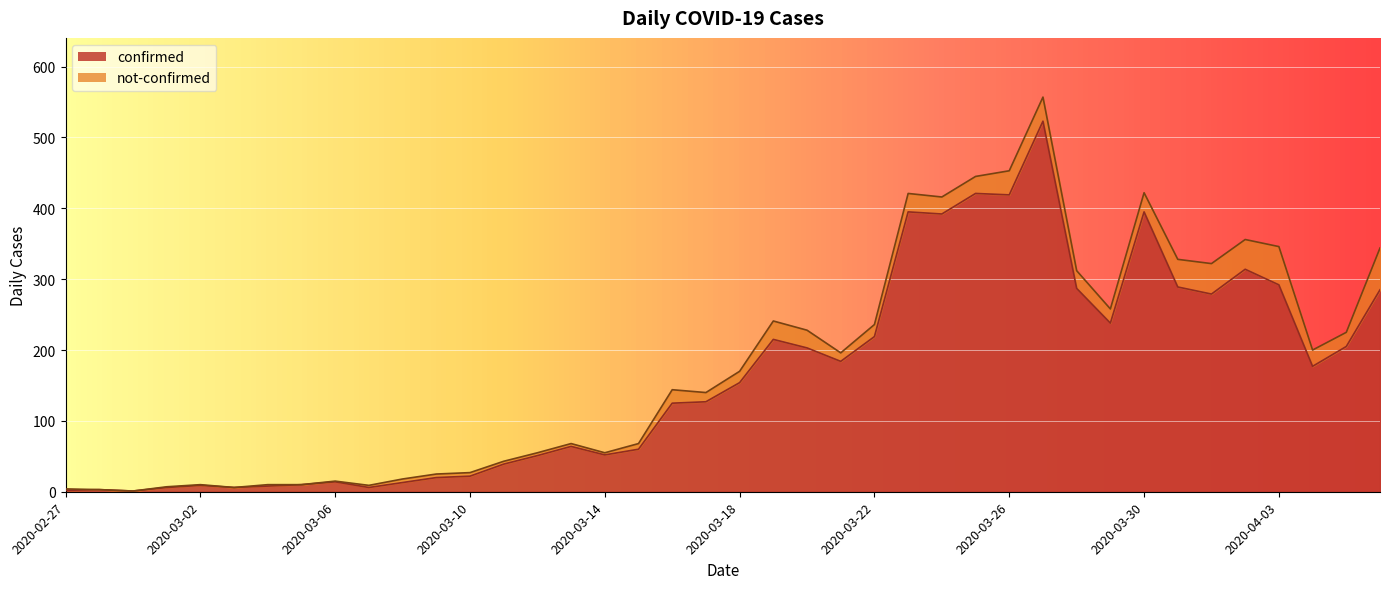

Which label corresponds to the largest value in the chart?

2020-03-27